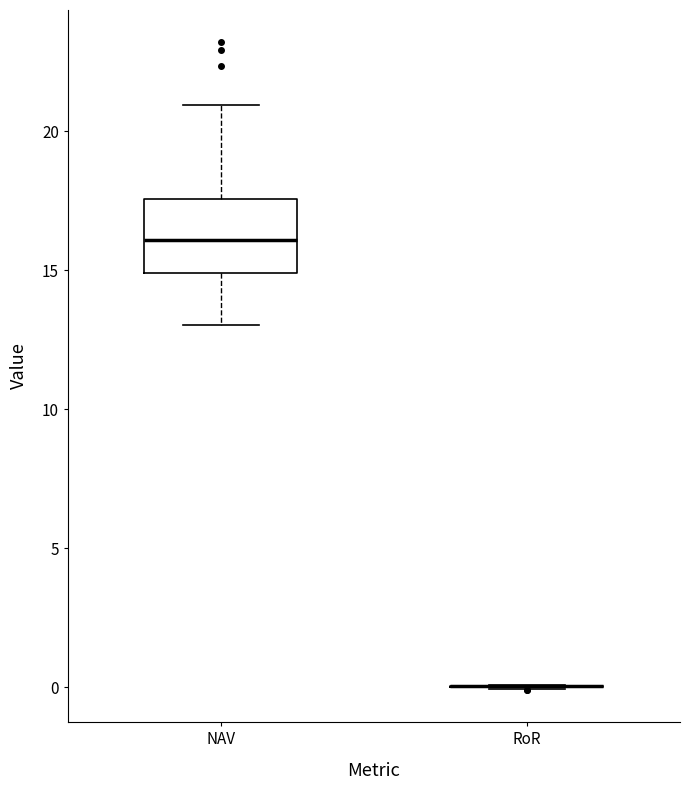

Reading left to right, transcribe this box plot: for each box, give where its median line is, the range the box spans, and where its two whiskers end, as read against the y-axis. The values are not printed on the chart, so give them approximately, as read against the axis.

NAV: median 16.0, box 15.0 to 17.5, whiskers 13.0 to 21.0
RoR: box collapsed to a line at 0.0, whiskers 0.0 to 0.0